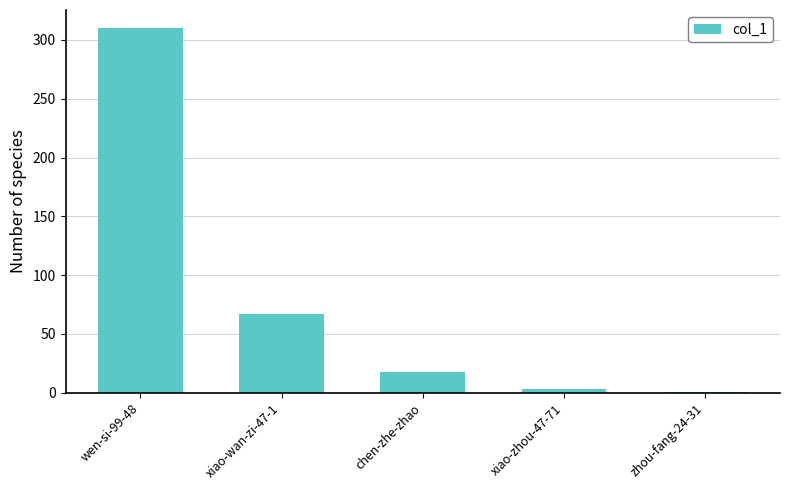

What is the label of the 2nd bar from the left?

xiao-wan-zi-47-1